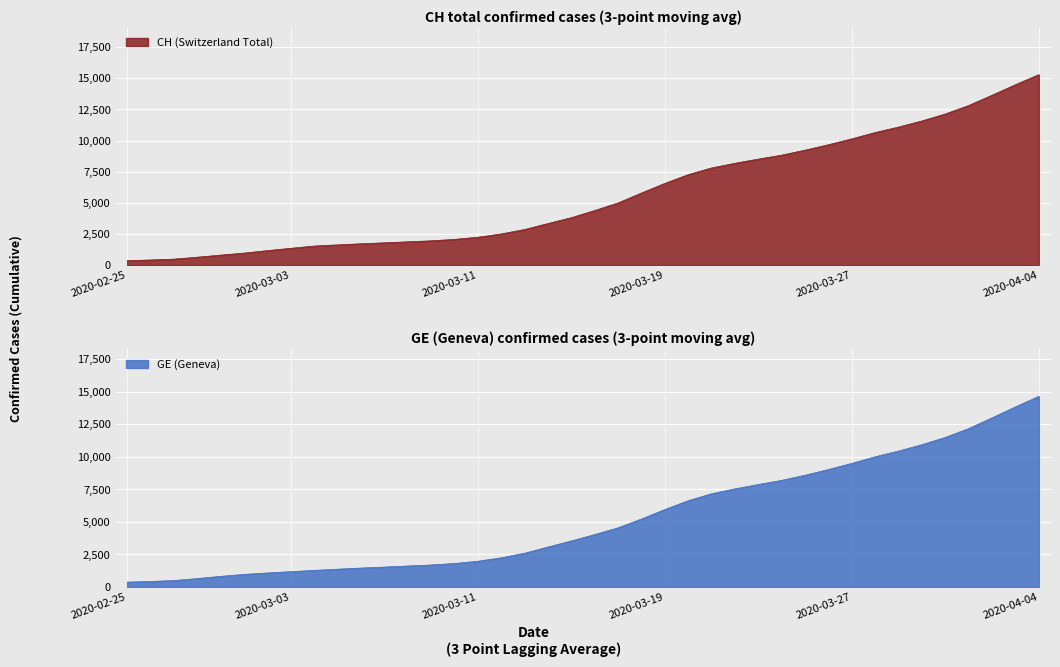

At how many categories does at least one series exceed 463?

38